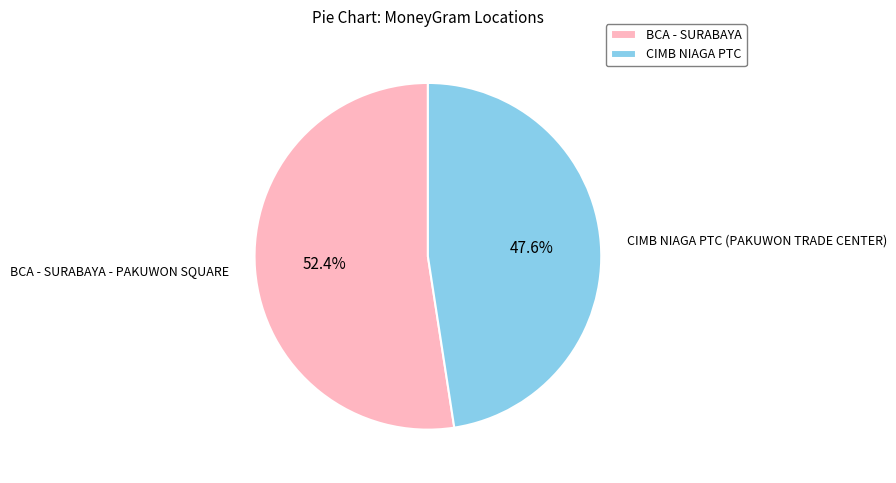

Which slice is the smallest?

CIMB NIAGA PTC